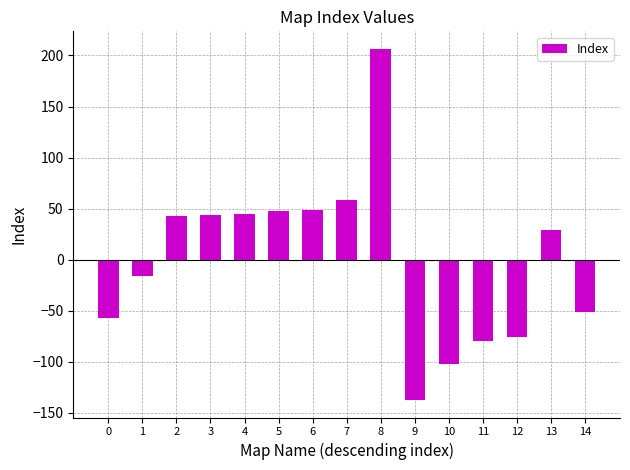

How many positive values are there?

8